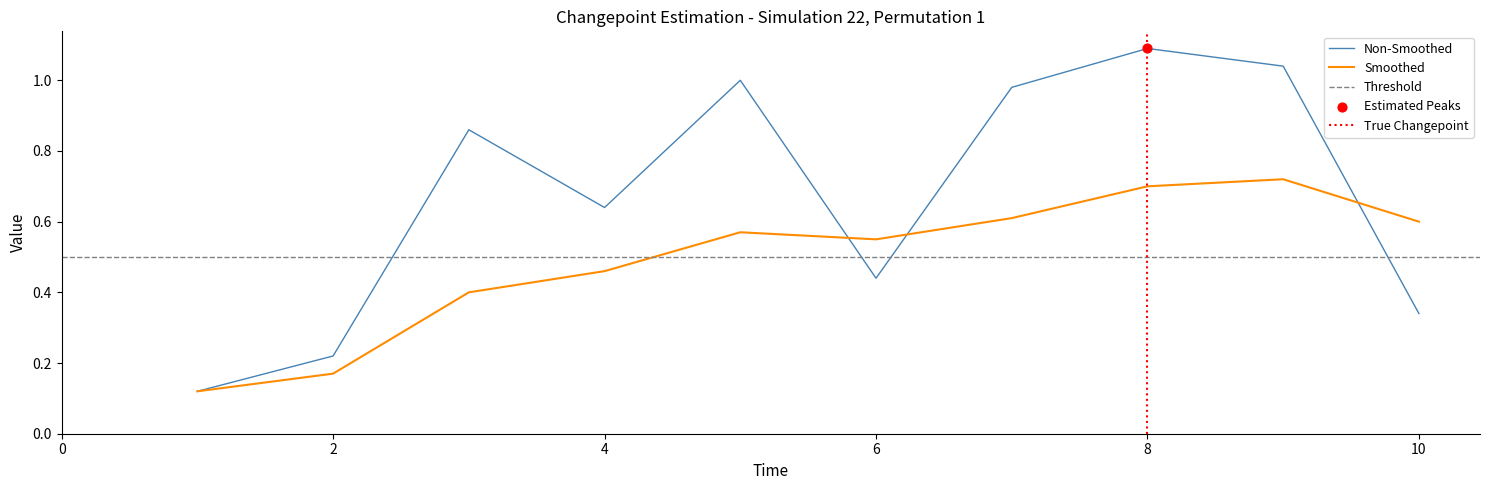

Which series has the widest spread of Y values?

Non-Smoothed